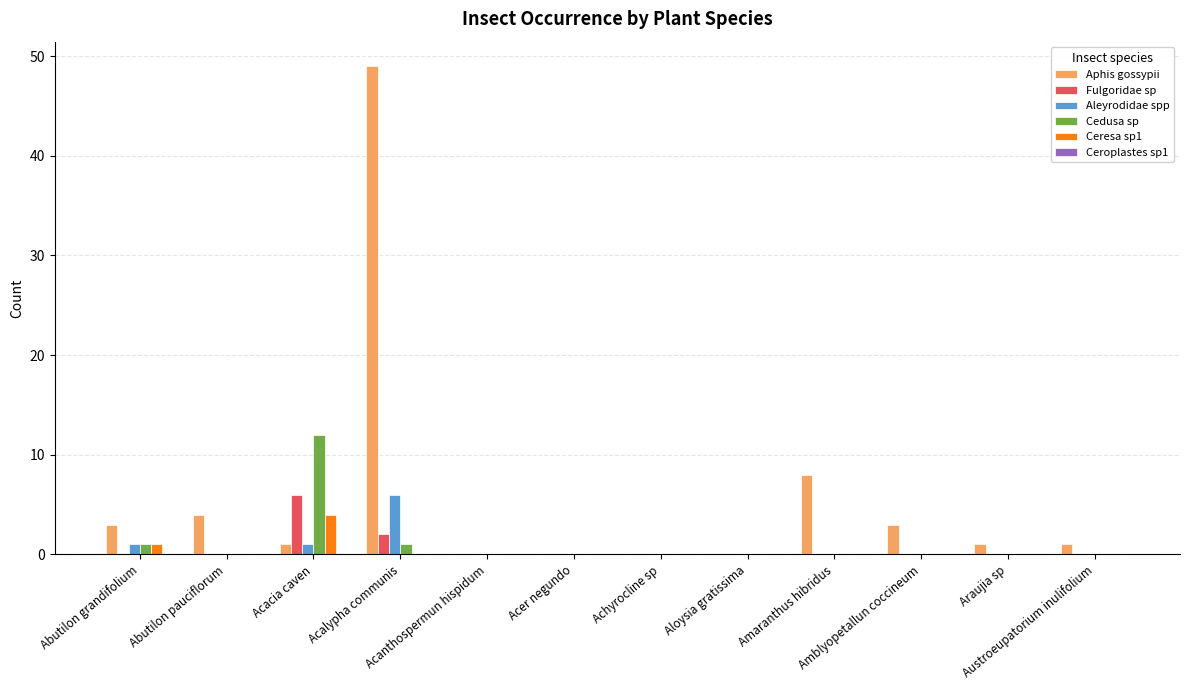

What is the greatest value displayed?

49